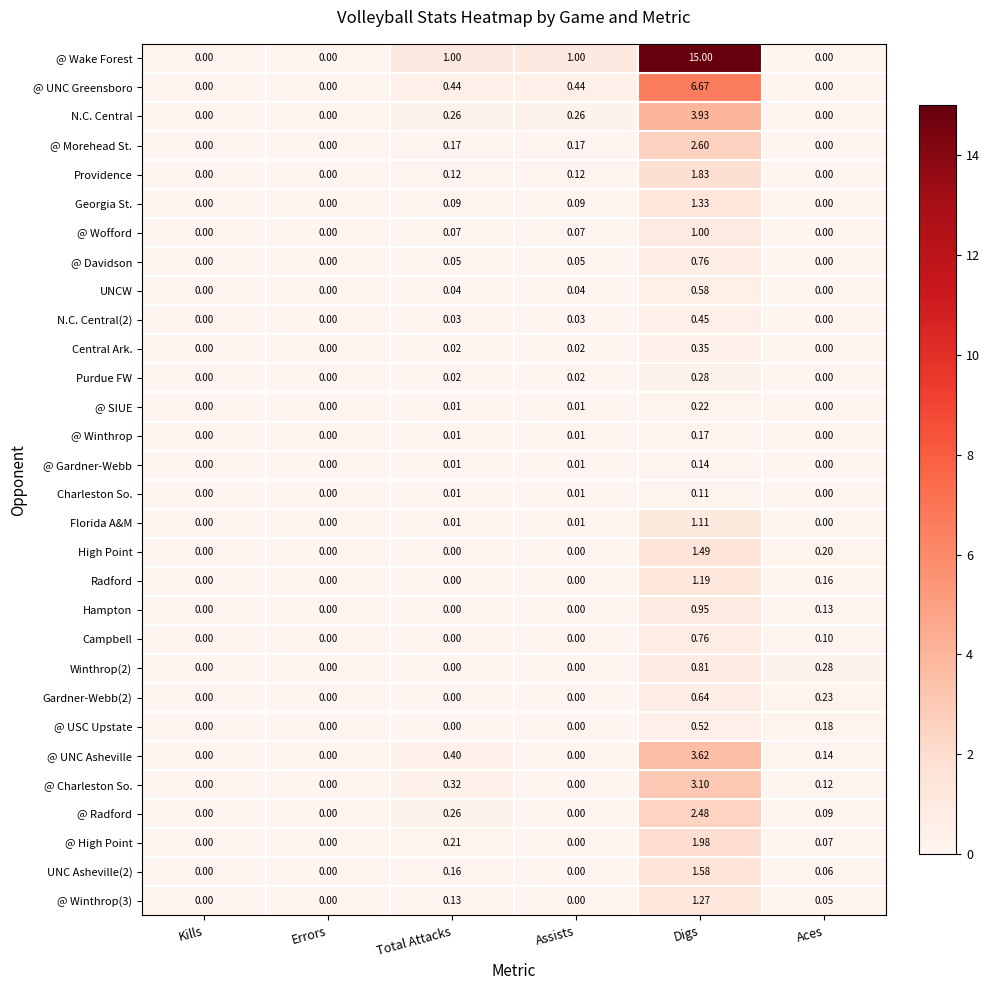

Which series changed the most between Digs and Aces?

@ Wake Forest